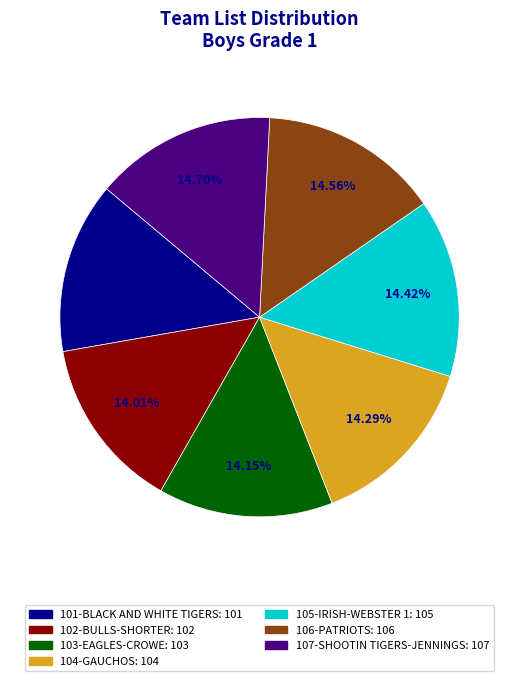

What is the ratio of the value at 106-PATRIOTS to the value at 107-SHOOTIN TIGERS-JENNINGS?

1.0